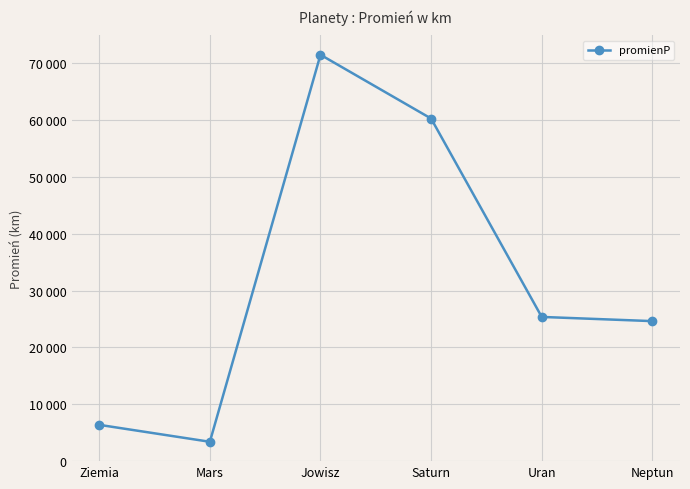

How many categories are shown in the chart?

6